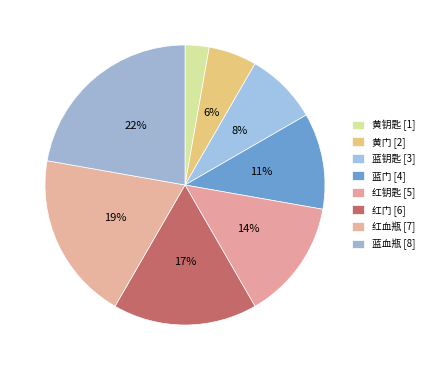

How many segments does this pie chart have?

8